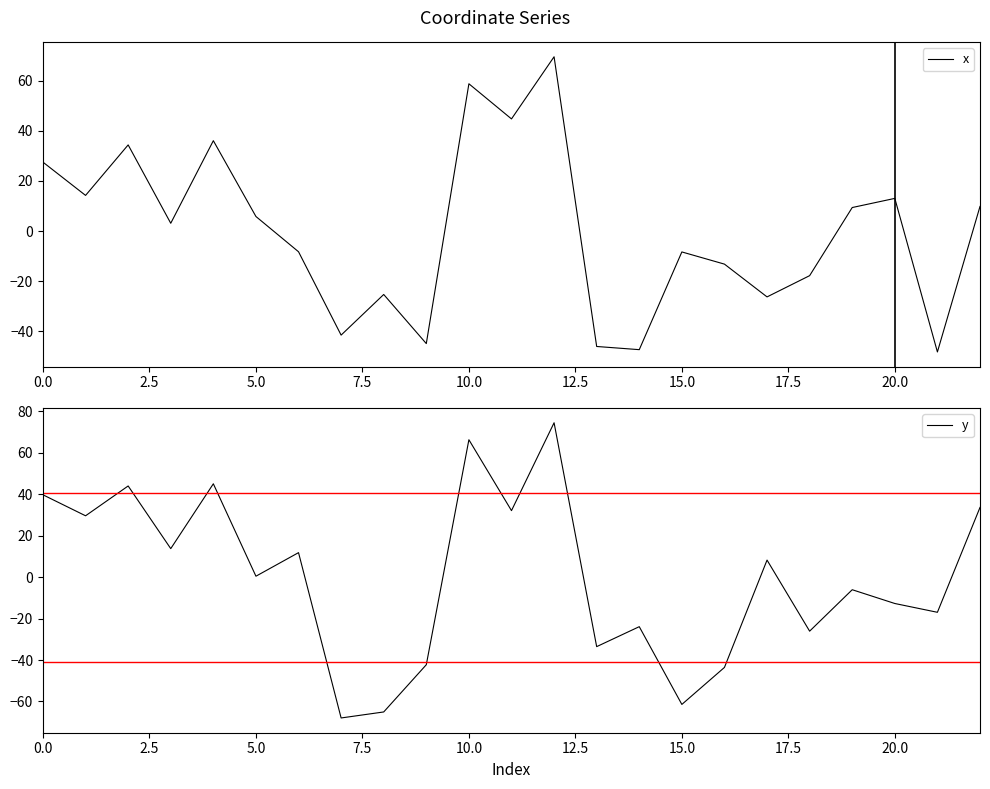

How many values in the y series are below 0?

11